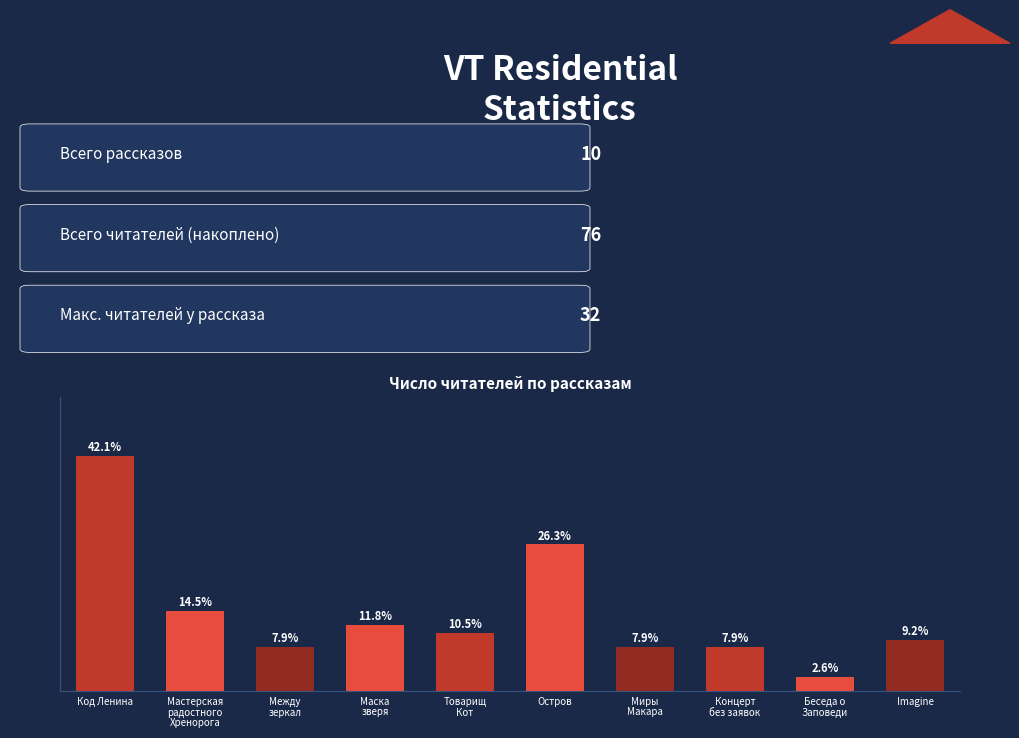

Reading left to right, extract all data points from this chart.

32	11	6	9	8	20	6	6	2	7